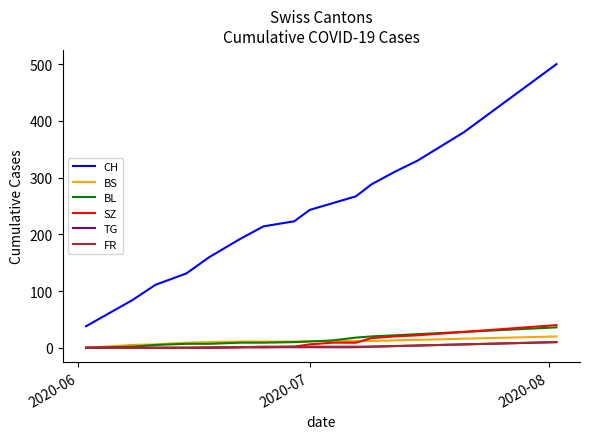

What is the maximum value shown in the chart?

500